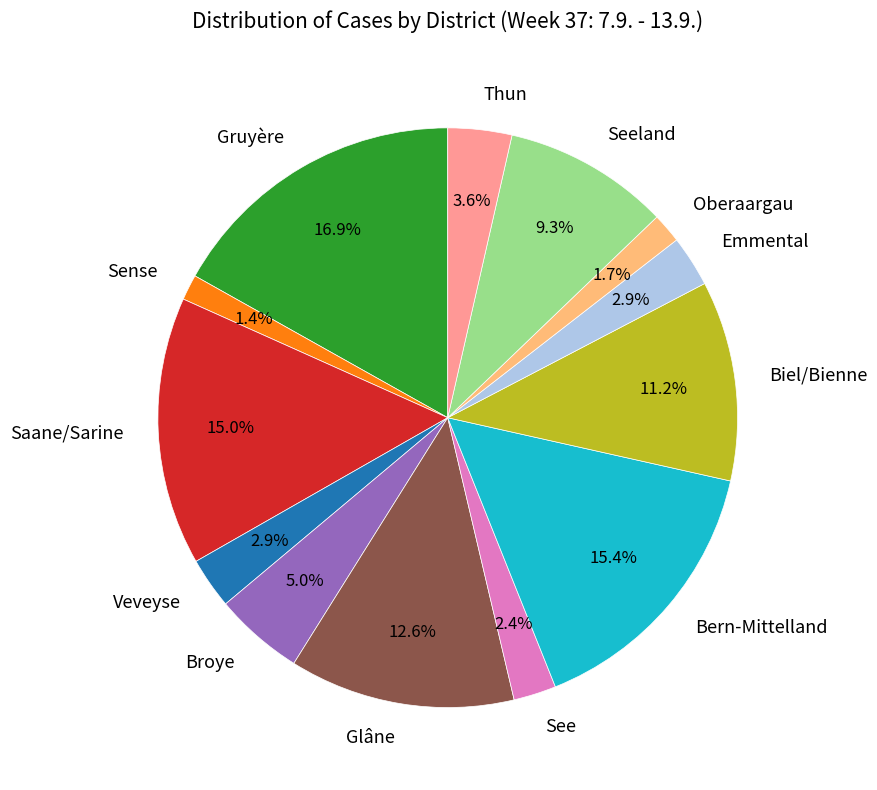

What is the total percentage of Sense and Thun?

5.0%